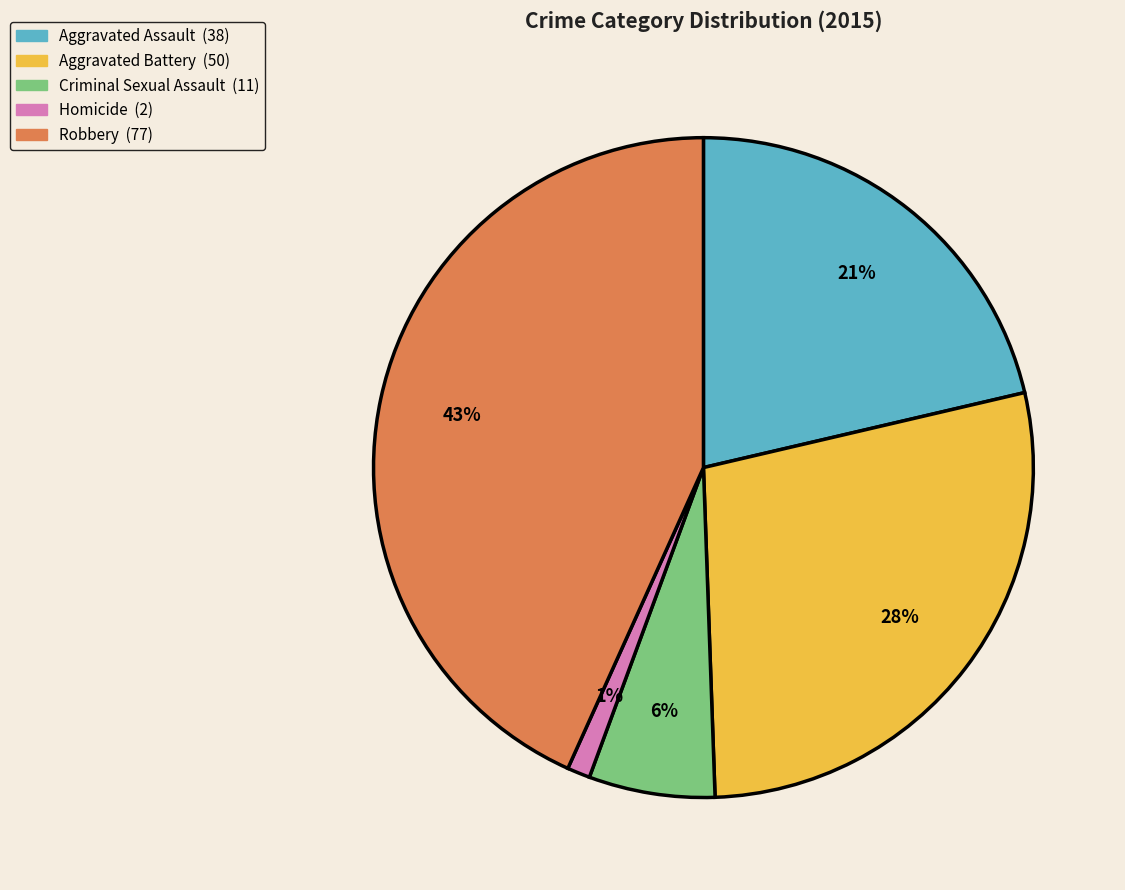

Which slice is the smallest?

Homicide